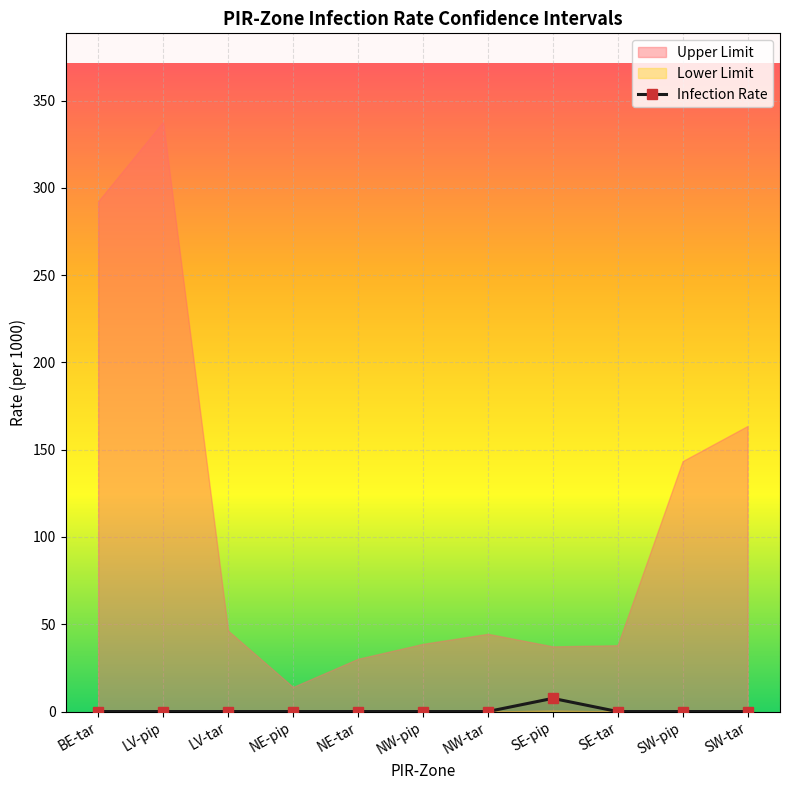

Which has a higher value, SW-tar or NE-pip?

SW-tar